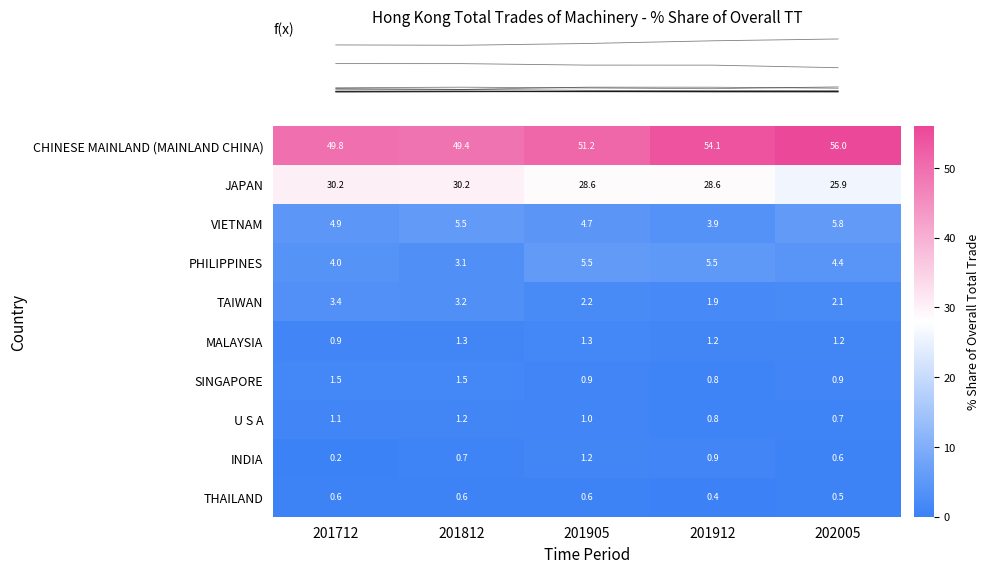

Rank the categories by TAIWAN value from lowest to highest.

201912, 202005, 201905, 201812, 201712